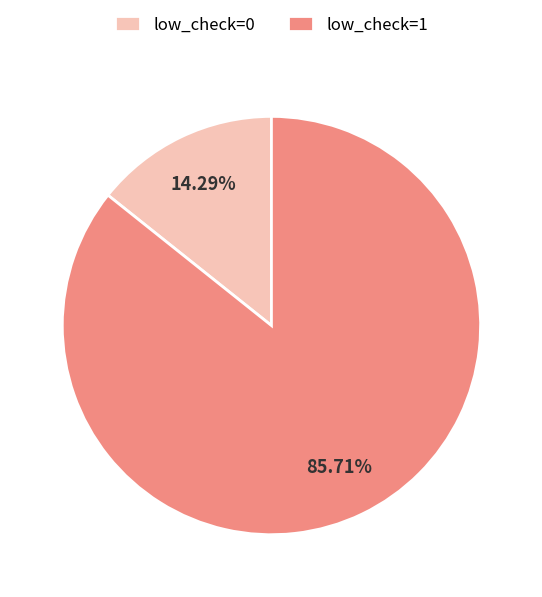

How many slices are in this pie chart?

2